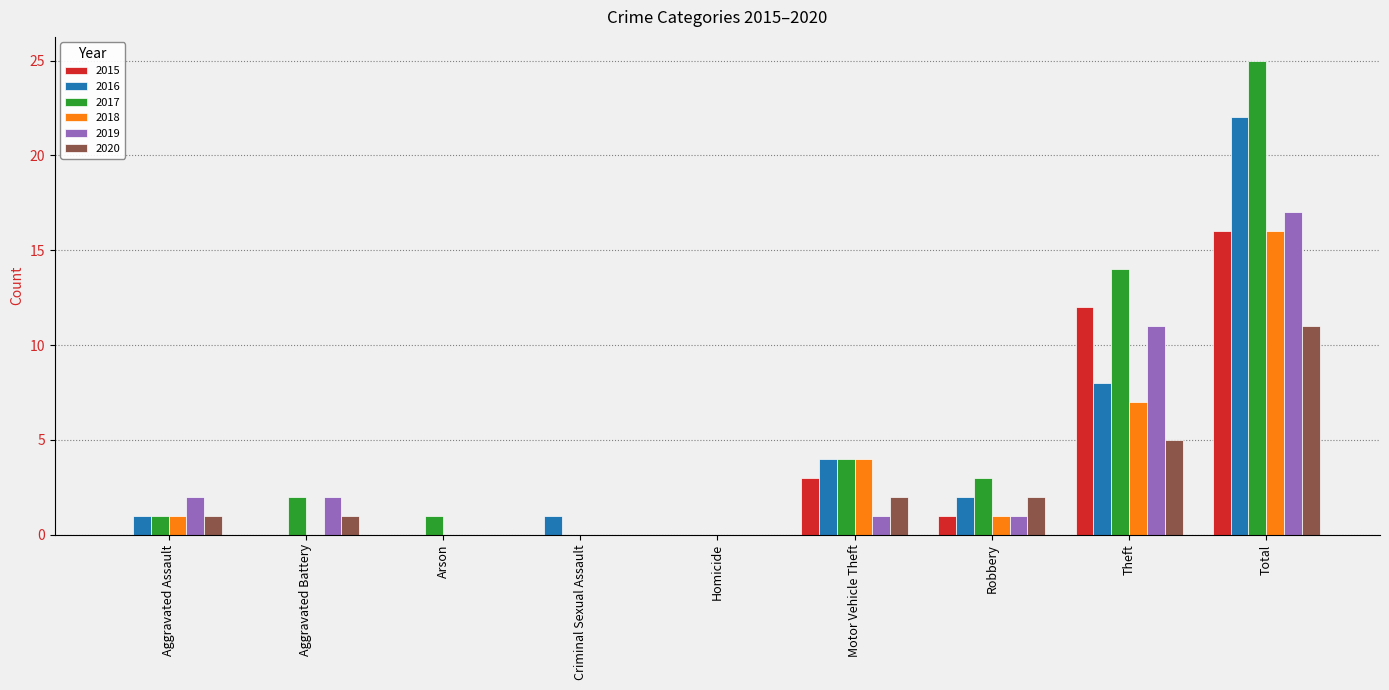

What value does the 2017 series have at Theft?

14